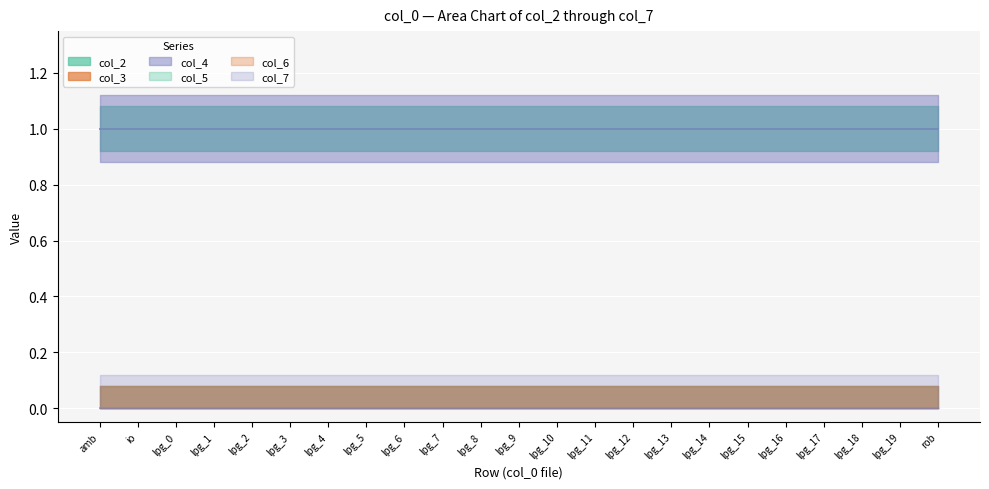

True or false: col_4 has more than 0 interior local peaks.

False